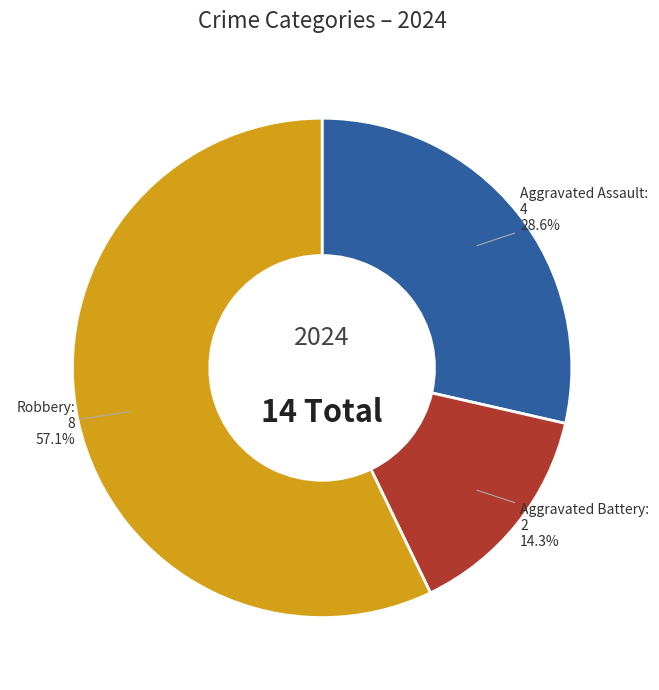

Rank the categories by value from lowest to highest.

Aggravated Battery, Aggravated Assault, Robbery